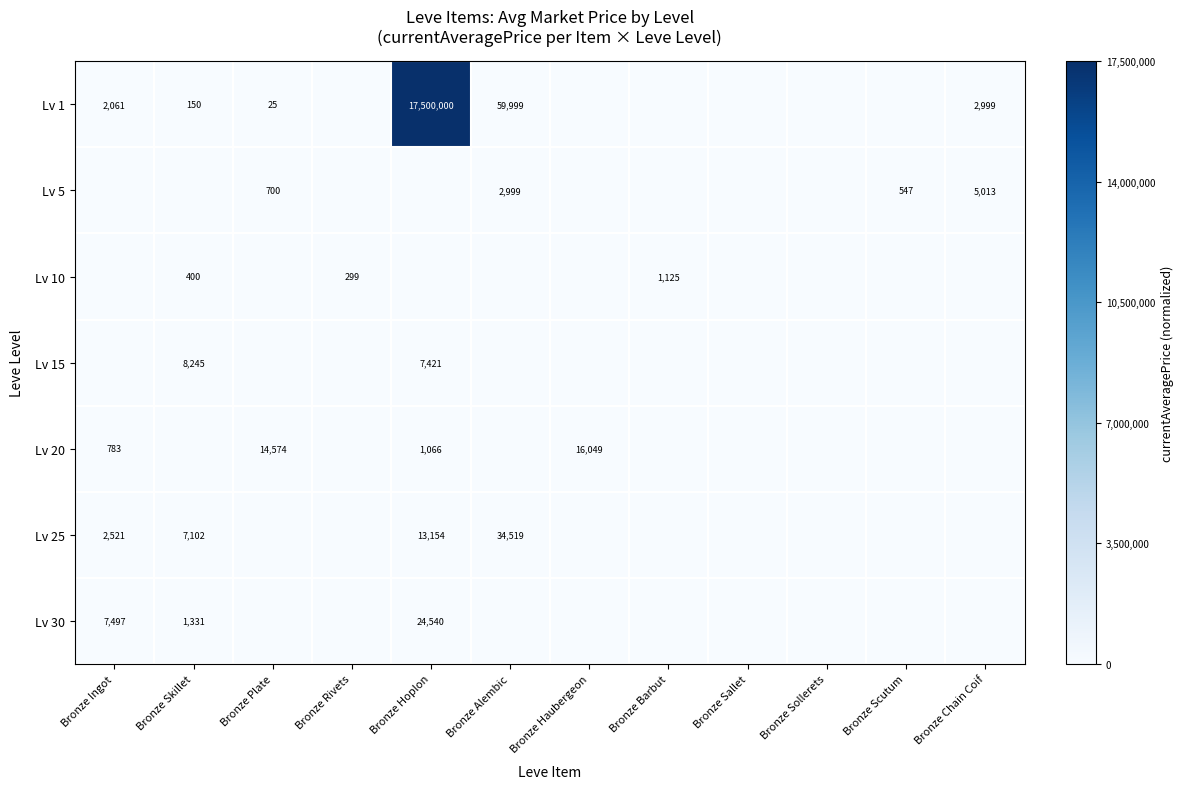

The Lv 1 series shows 17500000 at Bronze Hoplon. True or false?

True